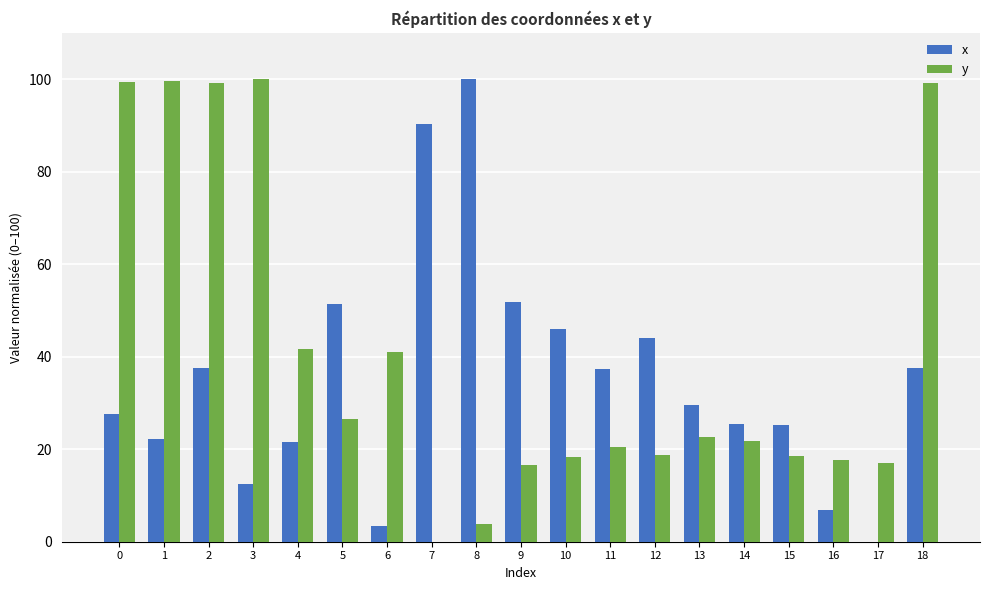

Are the bars horizontal?

No